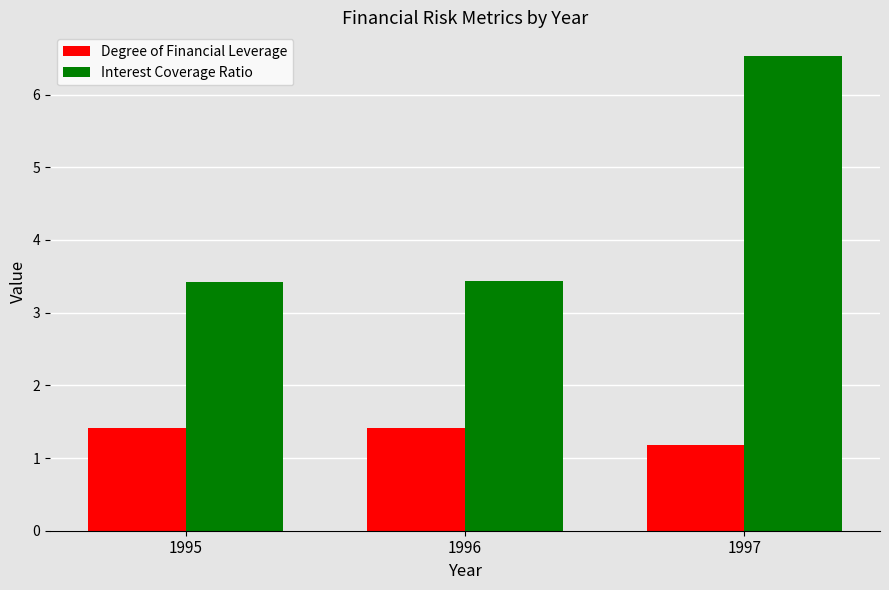

What is the spread (max minus min) of values at 1995?

2.0